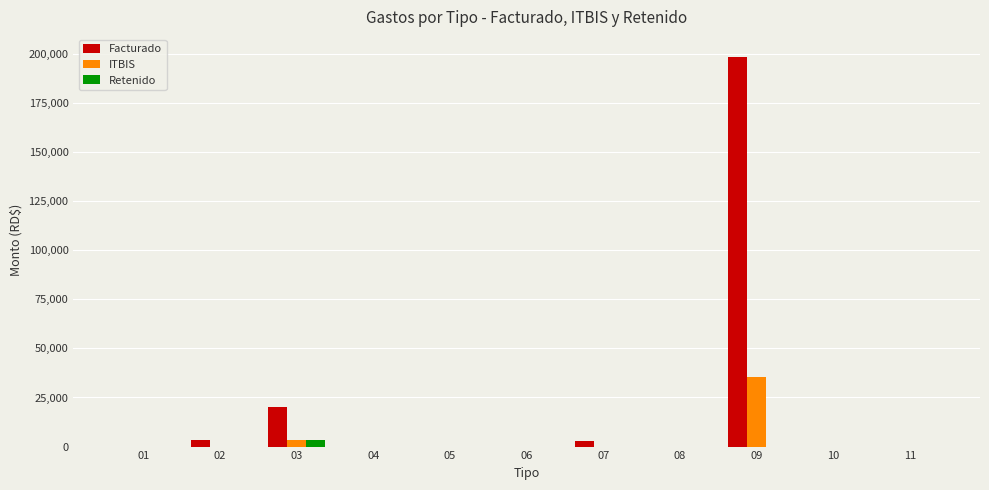

Which series has the largest total across all categories?

Facturado